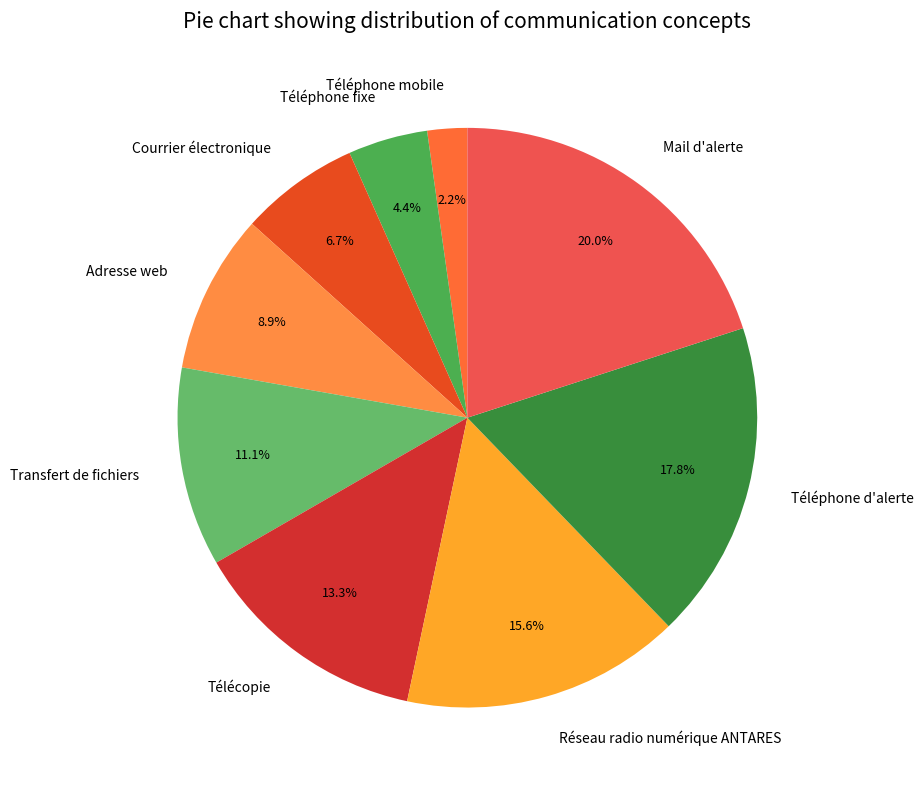

To the nearest percent, what percentage of the pie is Téléphone mobile?

2%